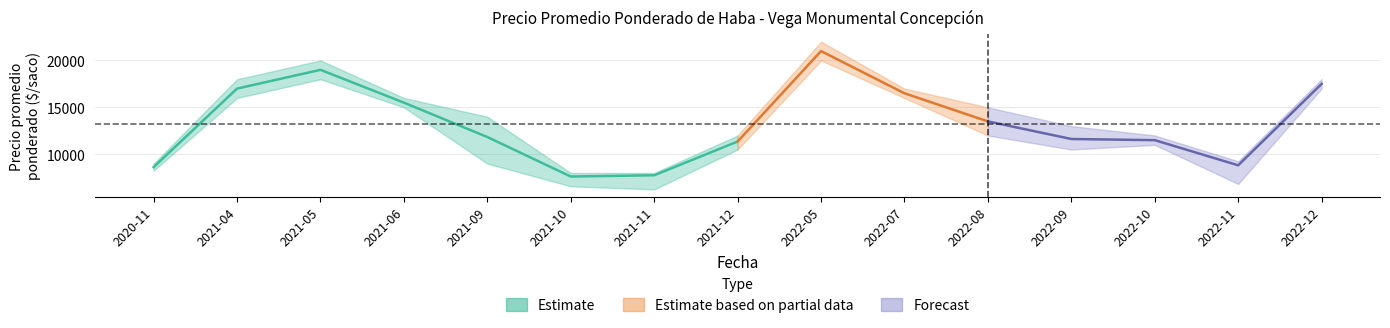

What is the sum of the values at 2021-11 and 2021-12?

19108